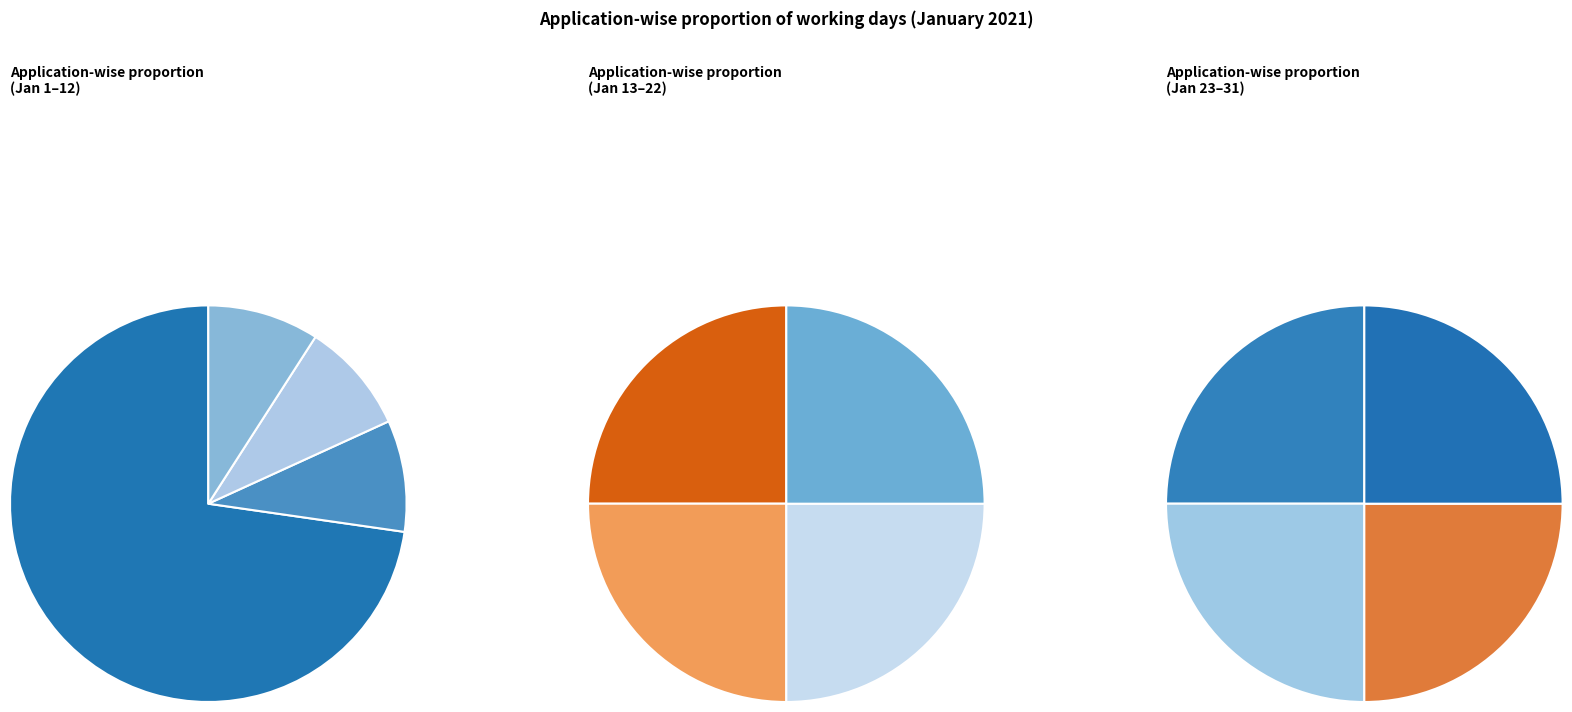

To the nearest percent, what is the average slice percentage?

8%